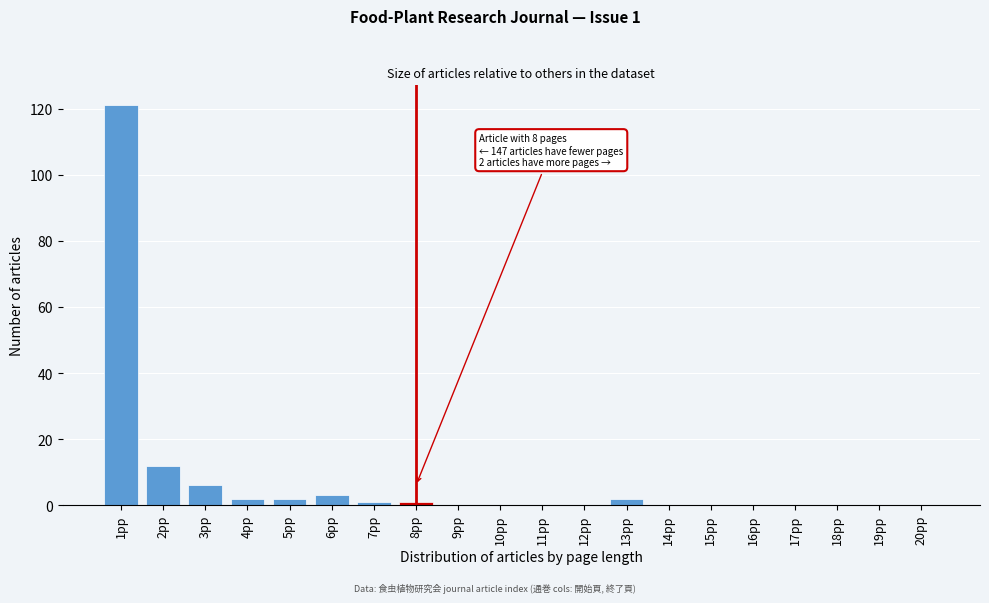

Reading left to right, list all the values displayed in this chart.

1pp=121	2pp=12	3pp=6	4pp=2	5pp=2	6pp=3	7pp=1	8pp=1	9pp=0	10pp=0	11pp=0	12pp=0	13pp=2	14pp=0	15pp=0	16pp=0	17pp=0	18pp=0	19pp=0	20pp=0